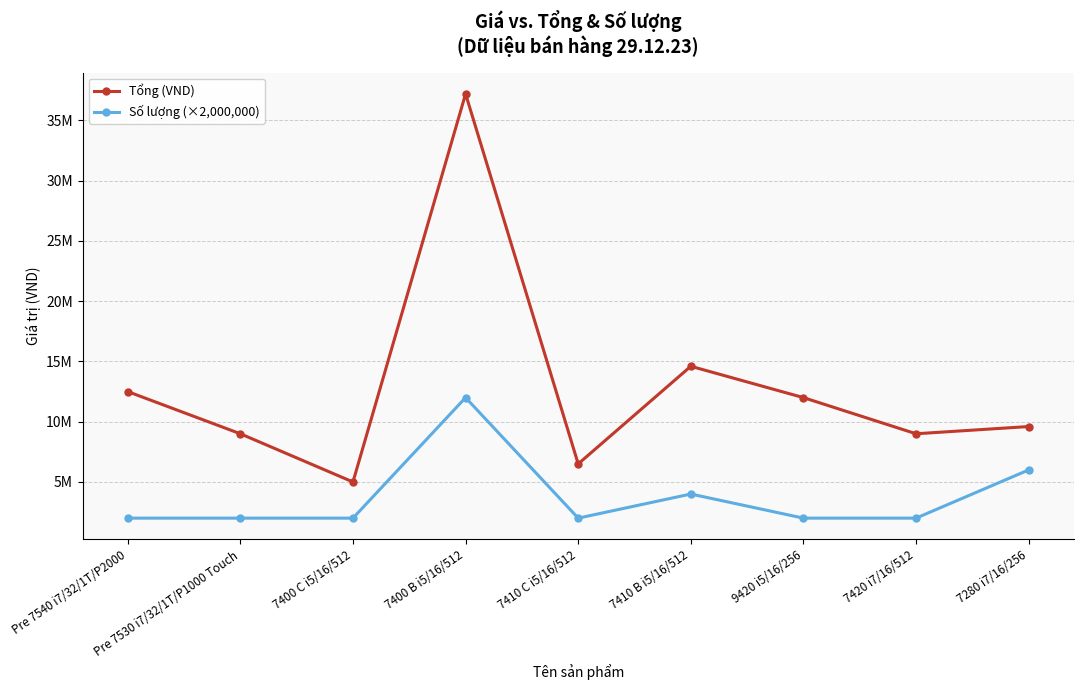

Reading left to right, what are all the values shown in this chart?

Tổng (VND): 12500000	9000000	5000000	37200000	6500000	14600000	12000000	9000000	9600000
Số lượng (×2,000,000): 2000000	2000000	2000000	12000000	2000000	4000000	2000000	2000000	6000000